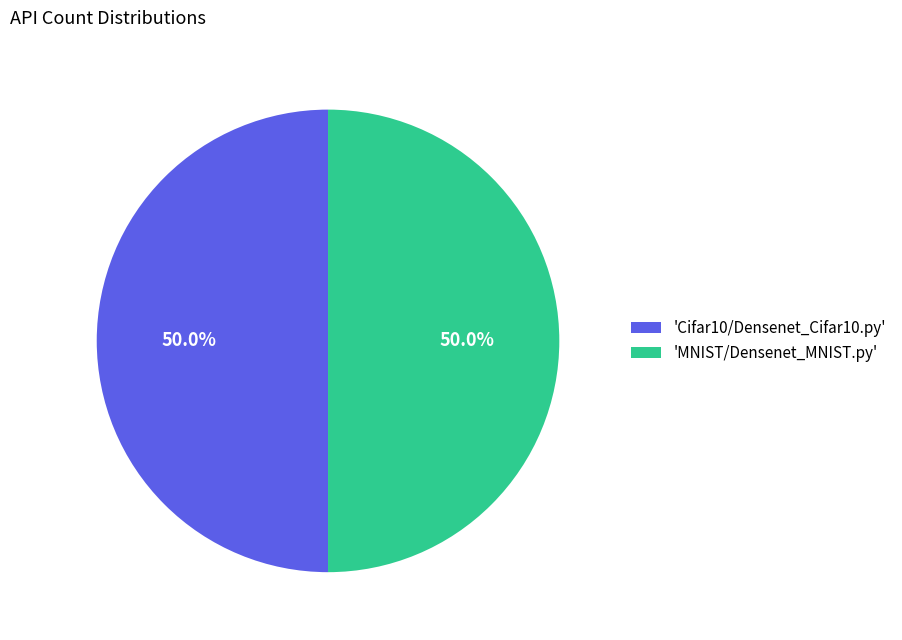

What is the ratio of the value at 'MNIST/Densenet_MNIST.py' to the value at 'Cifar10/Densenet_Cifar10.py'?

1.0